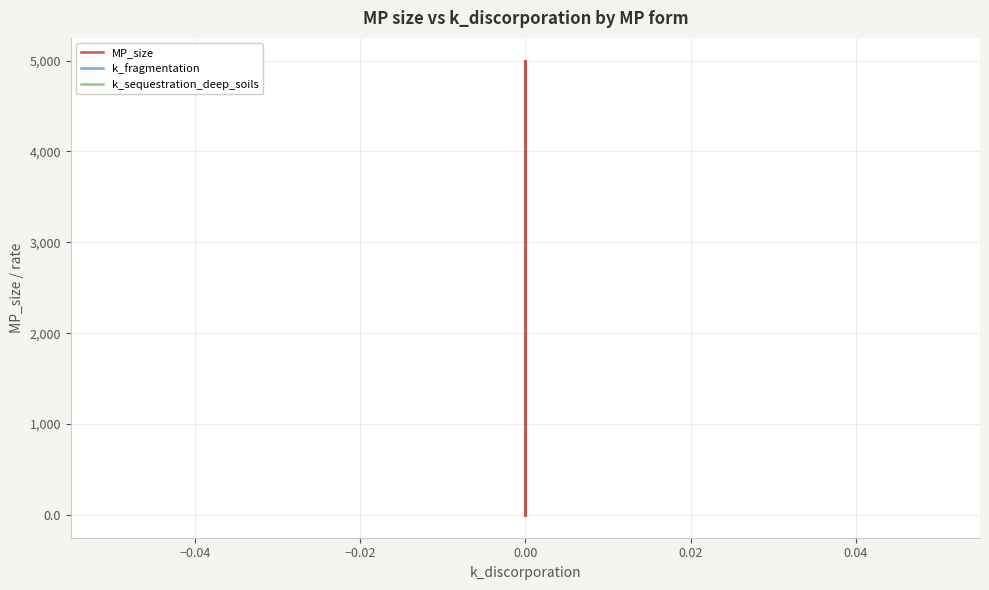

Between 0.06 and 18, which series saw the biggest shift?

MP_size